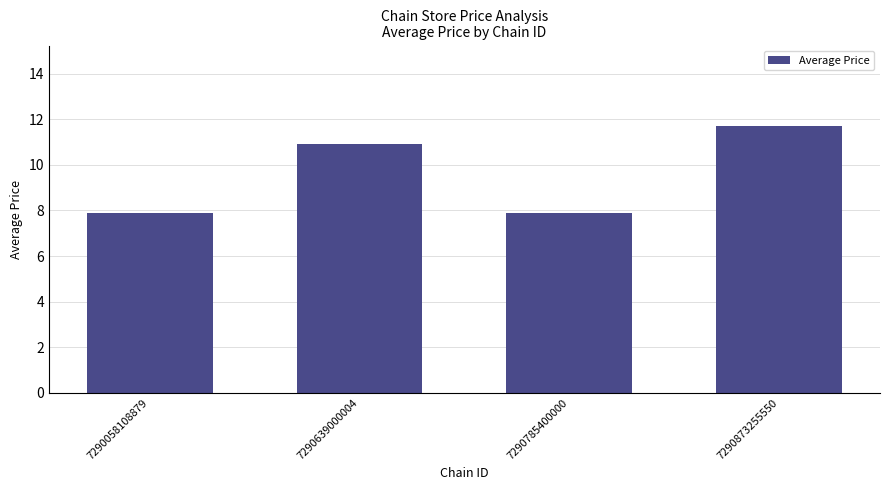

At which category does the chart reach its peak across all series?

7290873255550